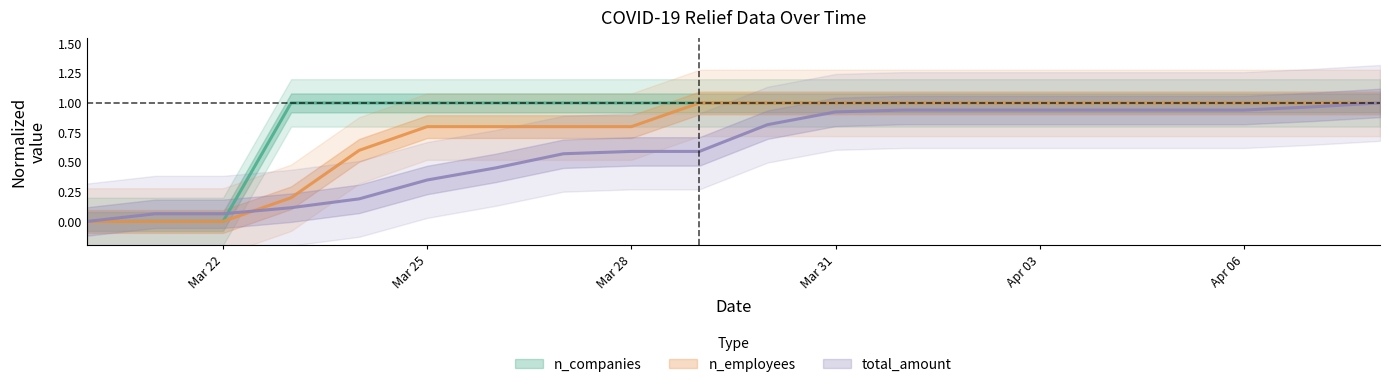

What is the average value of the n_companies series?

0.8